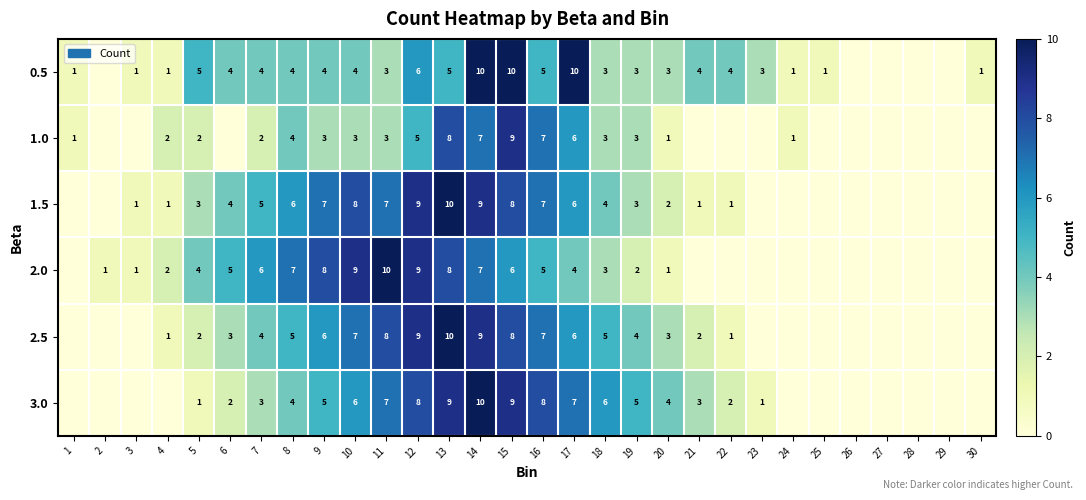

At which category is the sum across all series the highest?

14